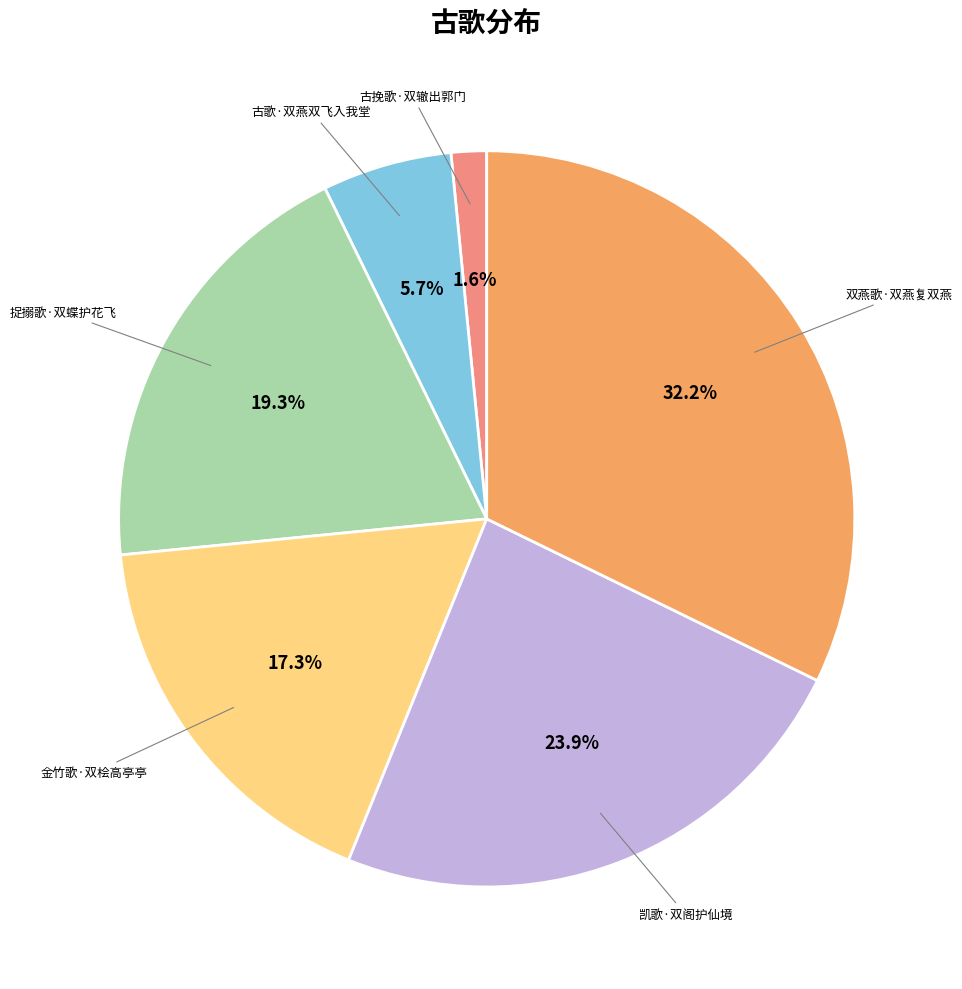

What is the largest slice in the pie chart?

双燕歌·双燕复双燕